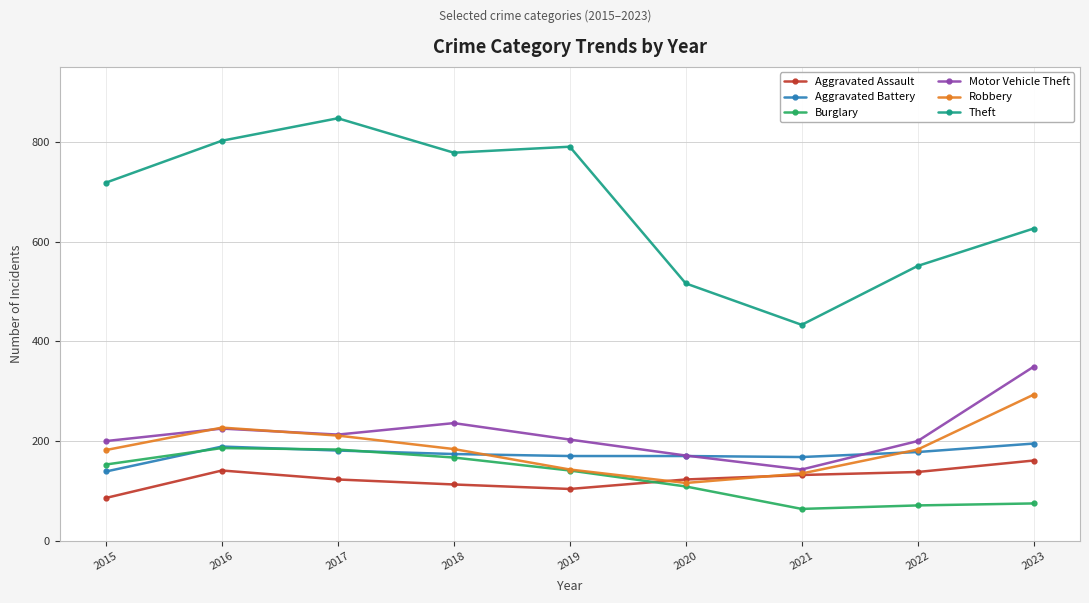

Which label corresponds to the largest value in the chart?

2017